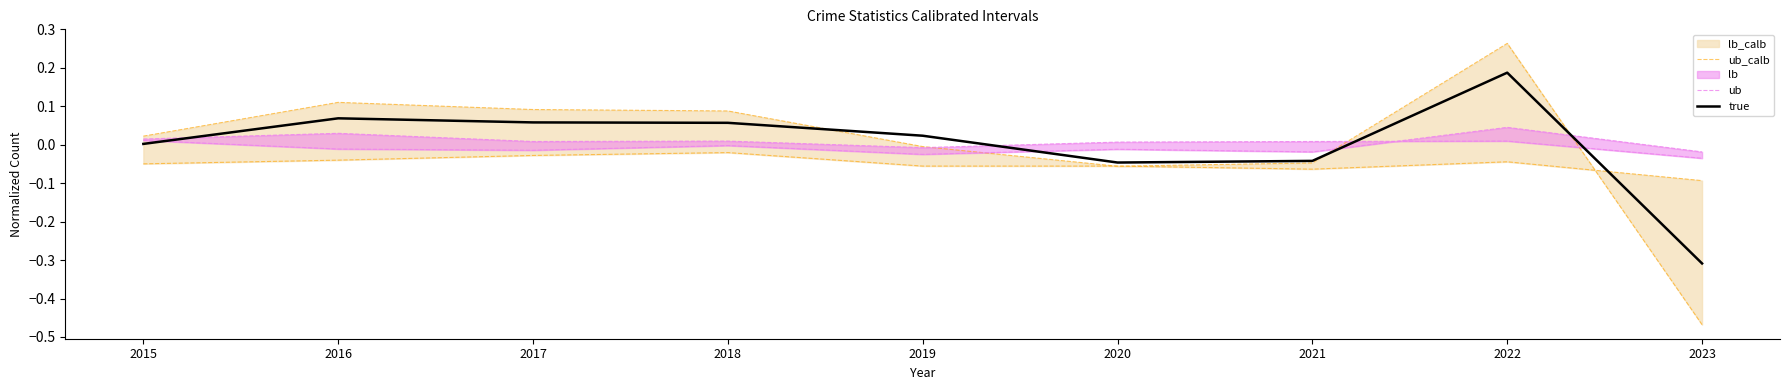

How many lines are shown in the chart?

3